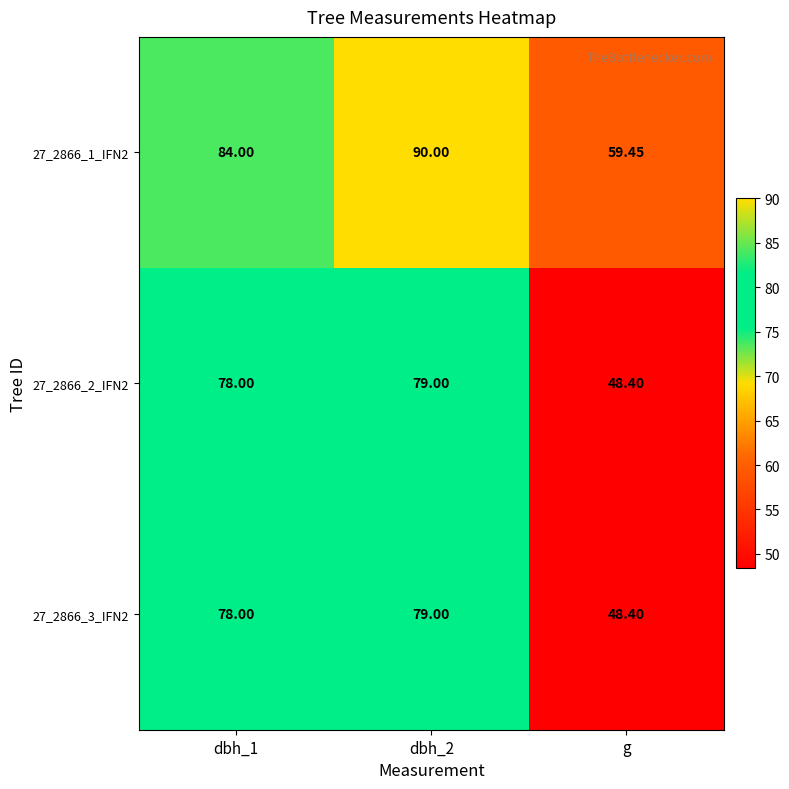

Is the value of 27_2866_1_IFN2 at dbh_1 greater than the value of 27_2866_2_IFN2 at dbh_1?

Yes